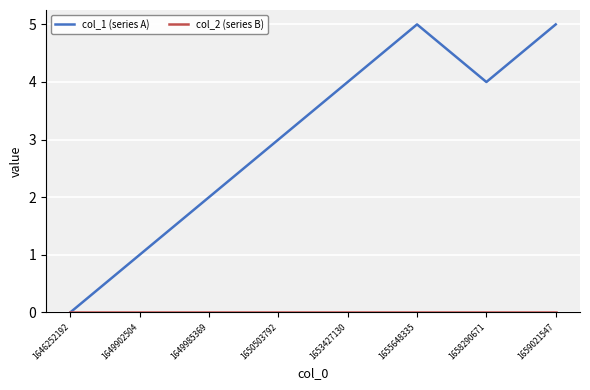

True or false: col_1 (series A) has a value of 2 at 1646252192.

False